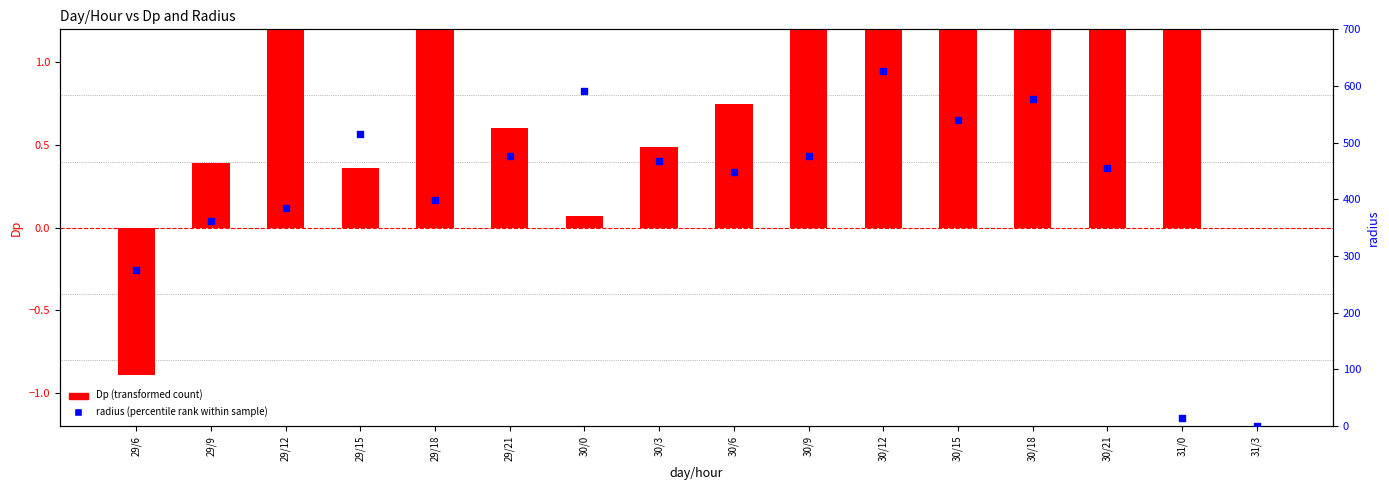

Which series contains the lowest Y value?

Dp (transformed count)